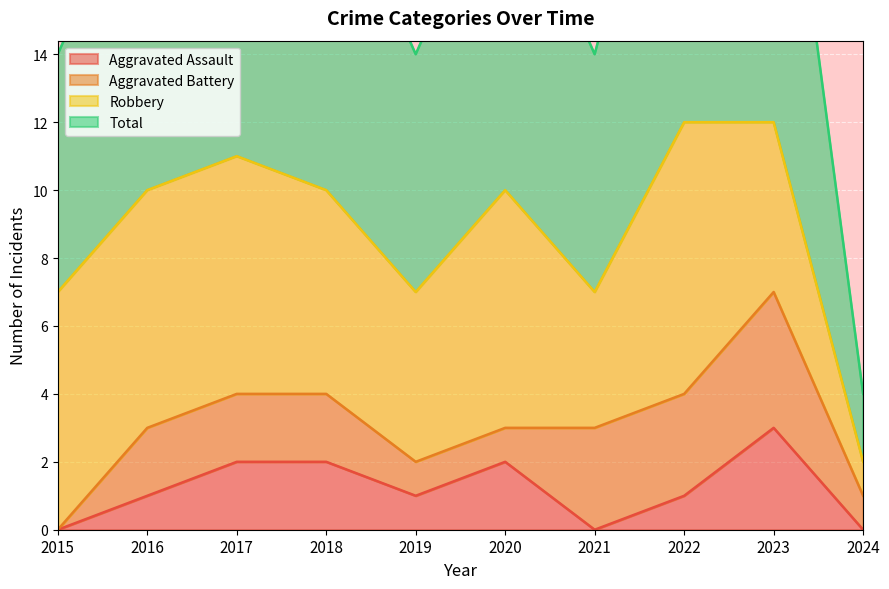

What value does the Aggravated Assault series have at 2020?

2